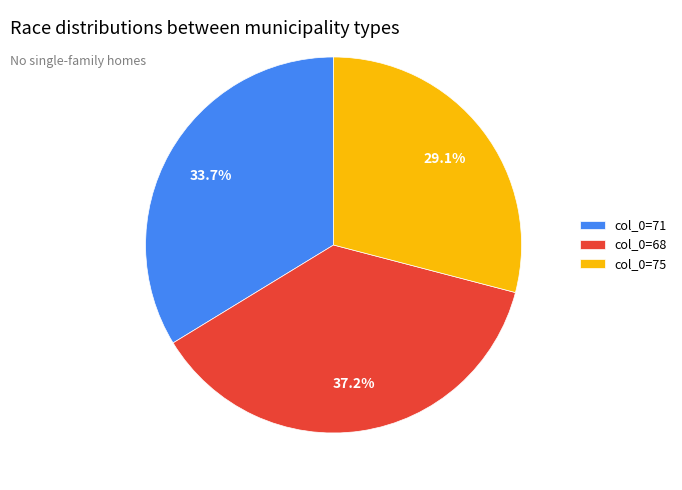

To the nearest percent, what is the difference between the largest and smallest slice percentages?

8%